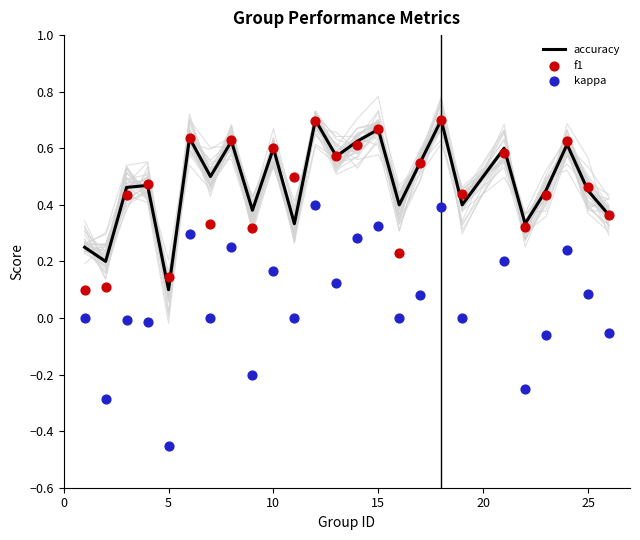

At which label is accuracy closest to 0?

5